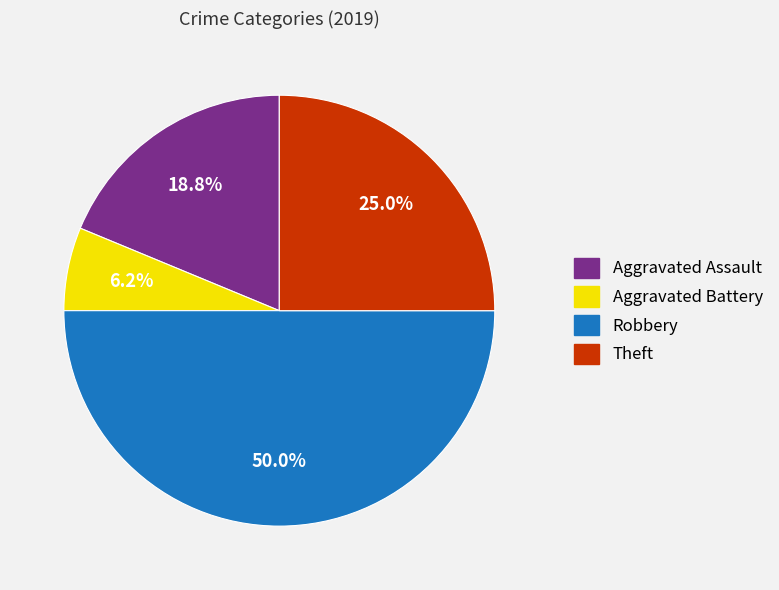

Rank the categories by value from lowest to highest.

Aggravated Battery, Aggravated Assault, Theft, Robbery